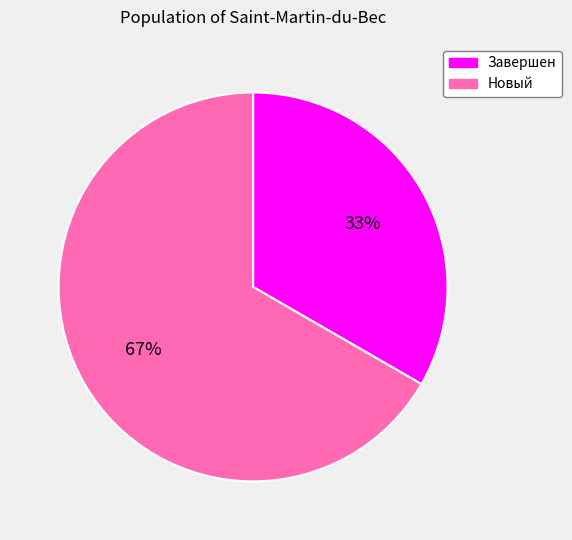

What percentage is the Новый slice, to the nearest percent?

67%